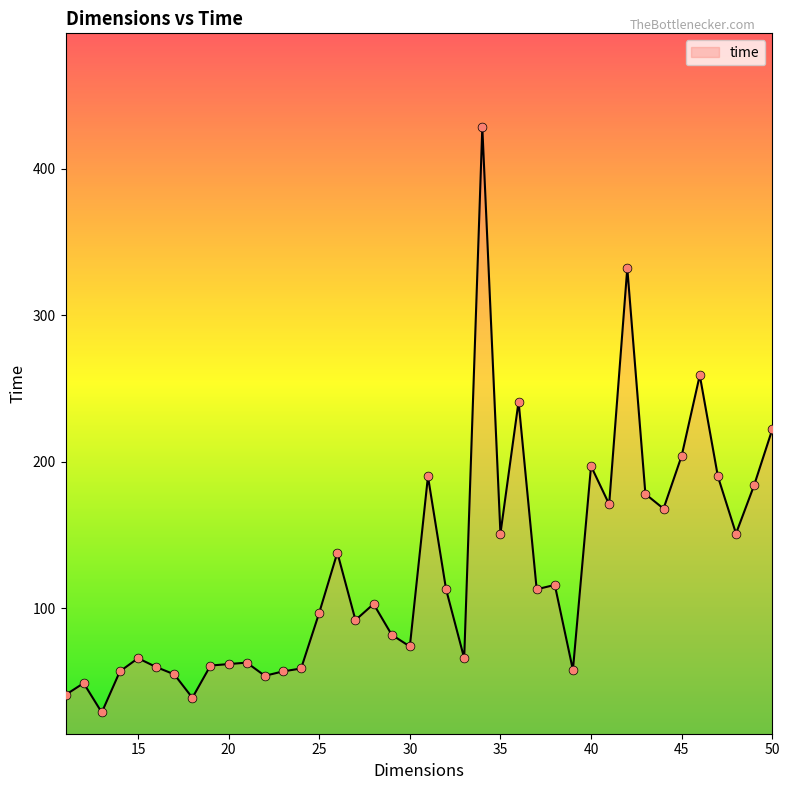

What is the difference between the maximum and minimum values?

399